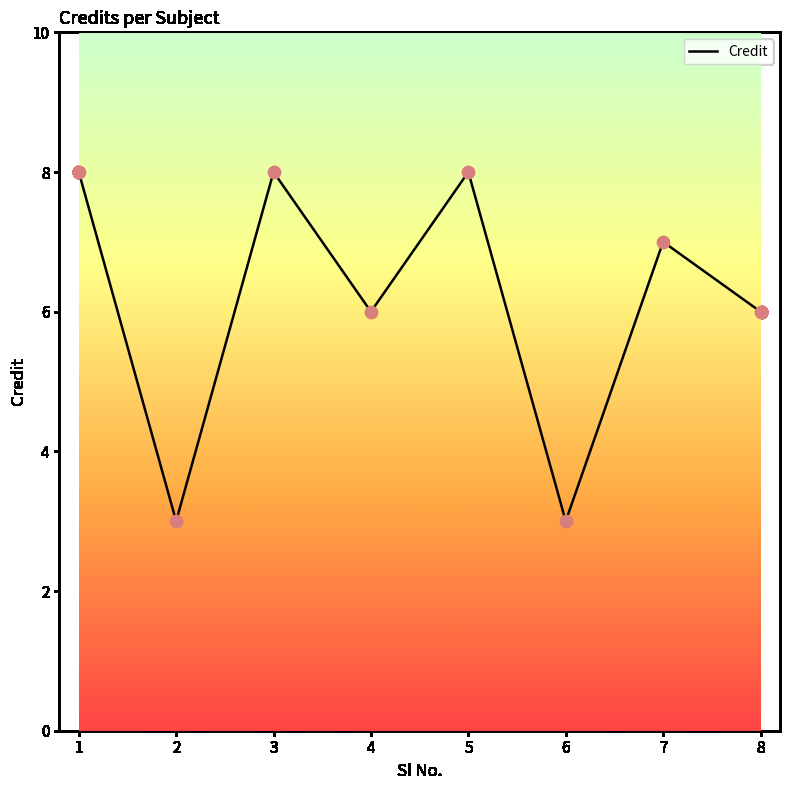

Which has a higher value, 6 or 8?

8